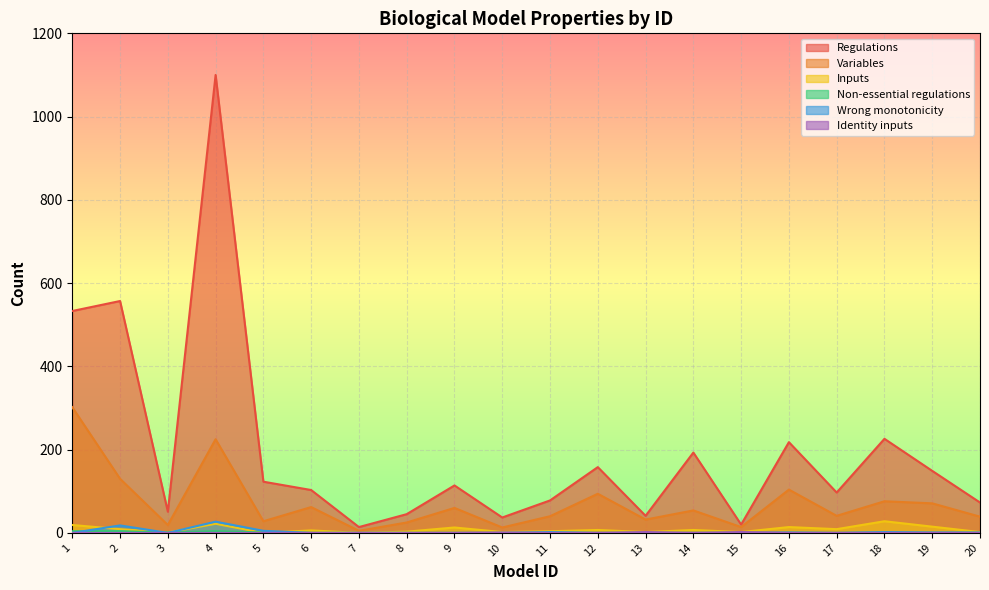

Rank the series at 10 from highest to lowest value.

Regulations, Variables, Inputs, Identity inputs, Non-essential regulations, Wrong monotonicity